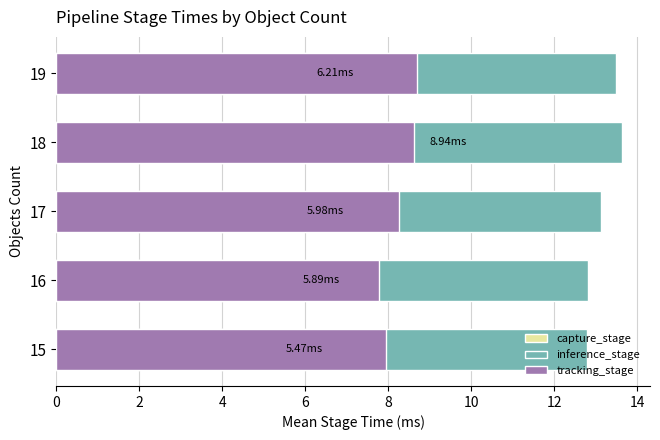

How many groups of bars are there?

5